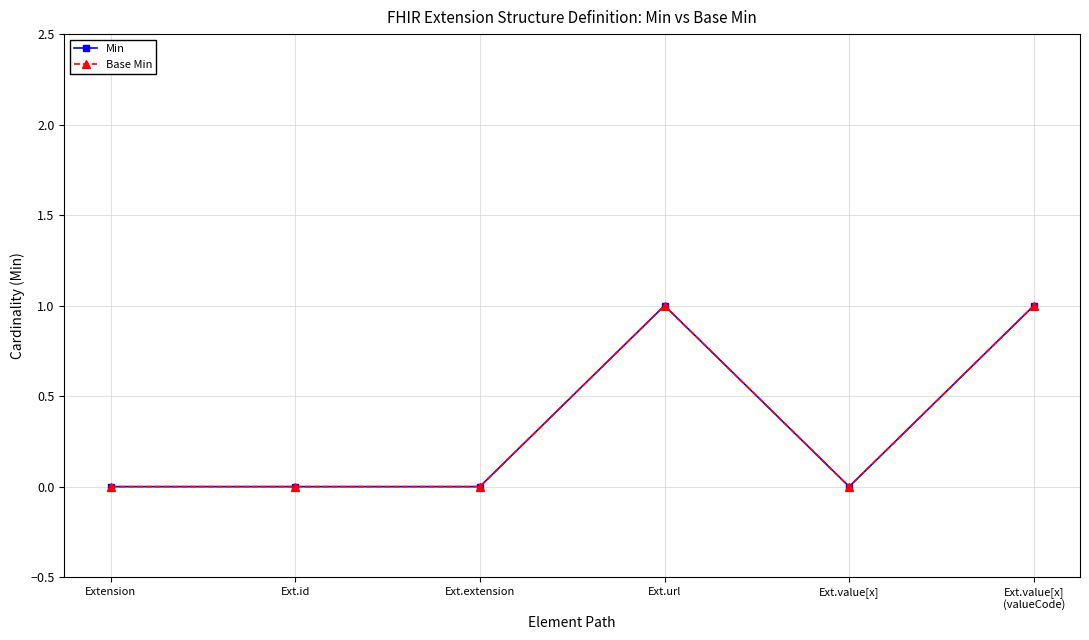

True or false: Min has a value of 0 at Extension.

True